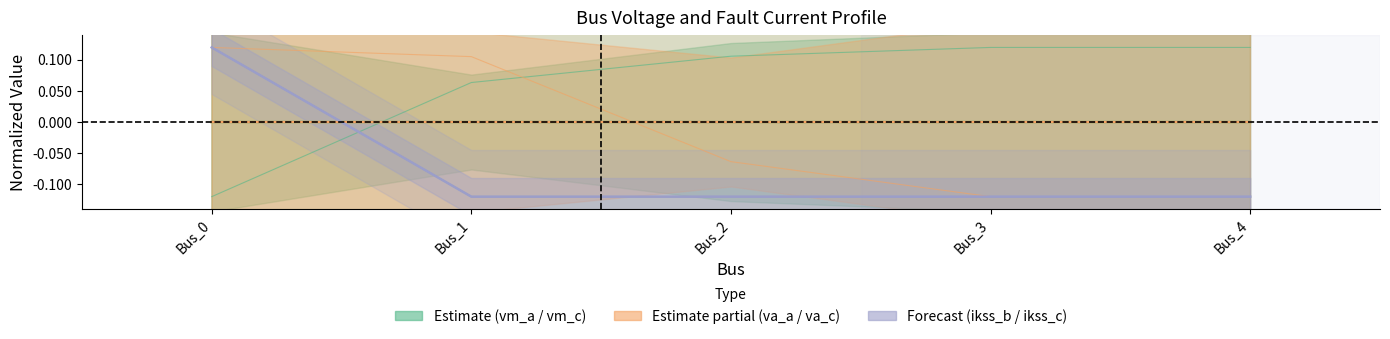

At which label is pf_va_c_degree closest to 0?

Bus_2